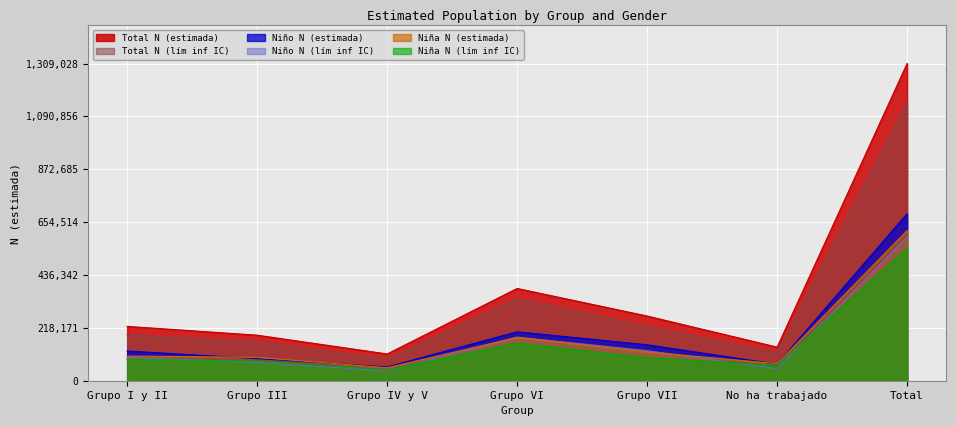

True or false: Niña N (estimada) has more than 2 points higher than both neighbors.

False